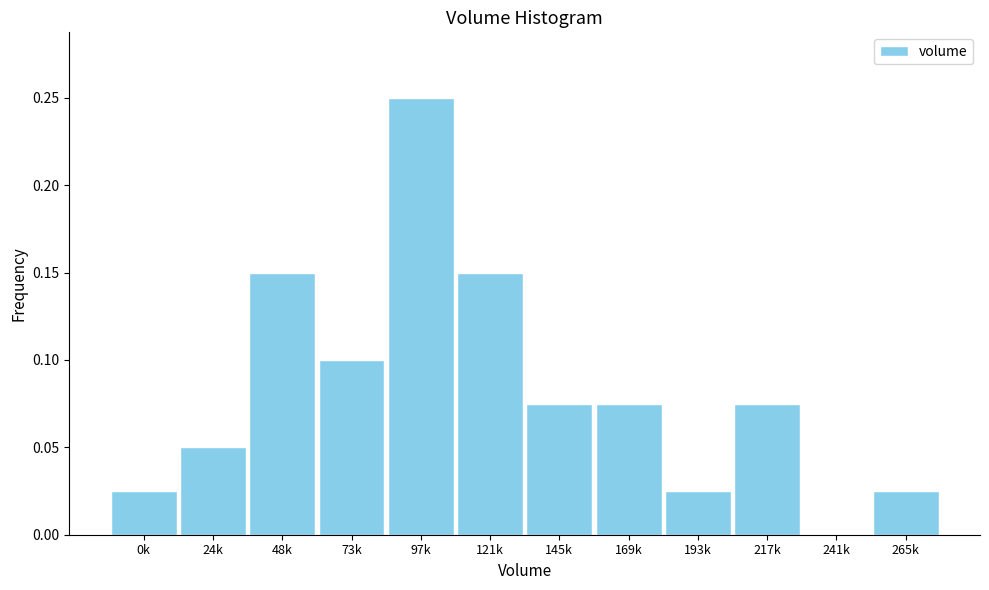

What is the sum of all values?

1.0